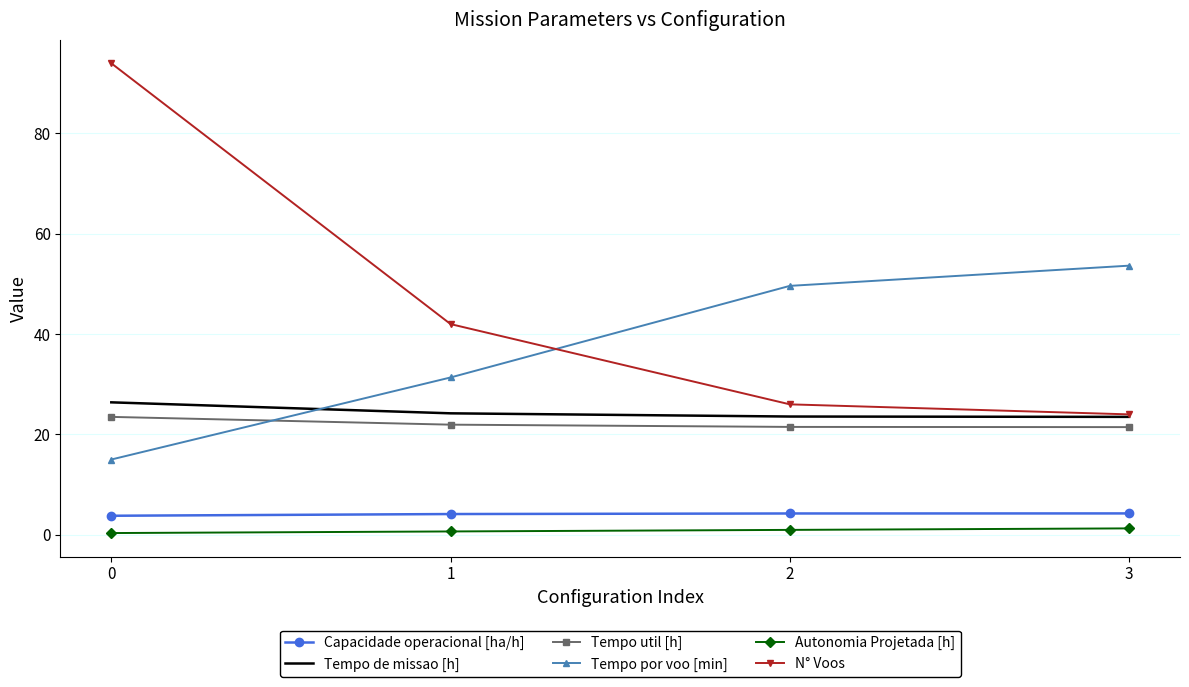

Which series has the largest range (max minus min)?

N° Voos